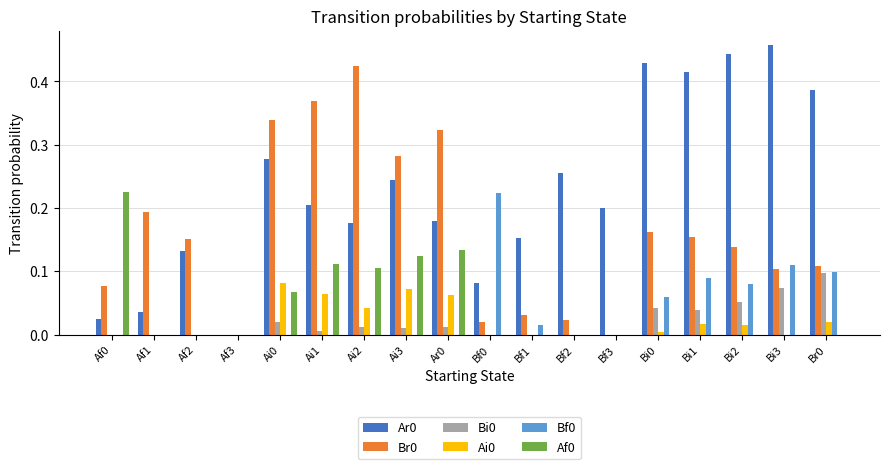

What is the total value across all series at Br0?

0.7